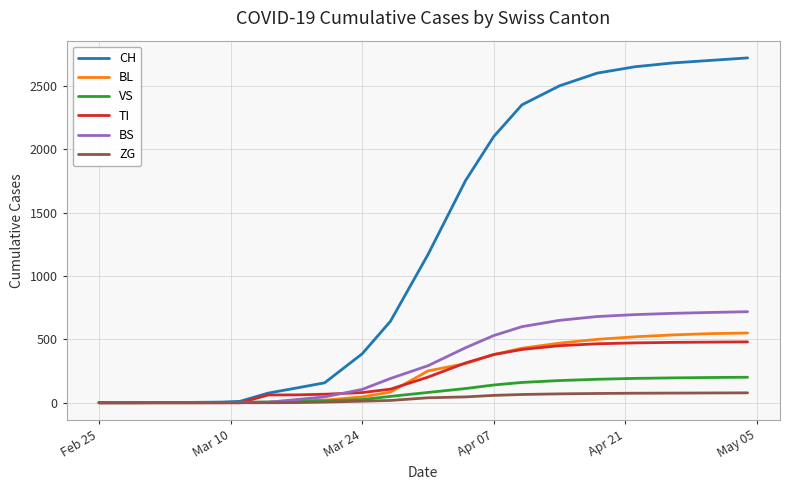

Which series has the widest spread of values?

CH